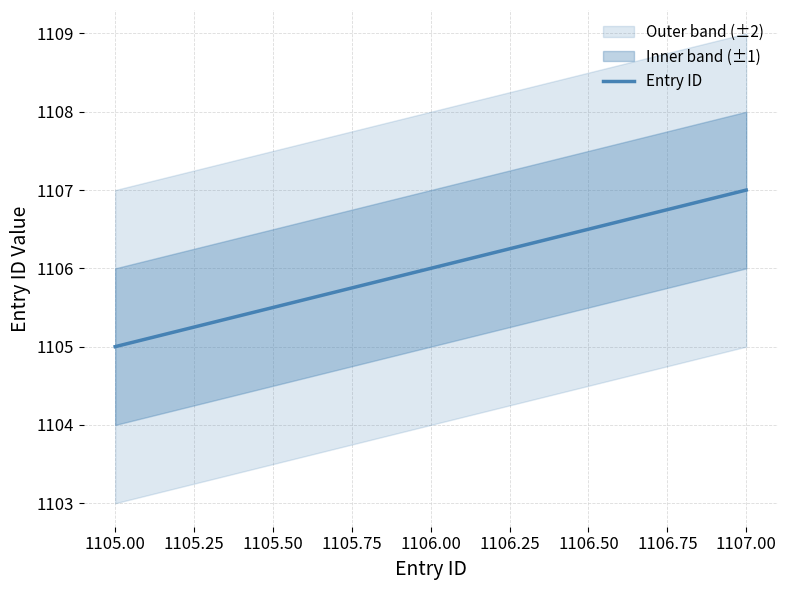

What is the greatest value displayed?

1107